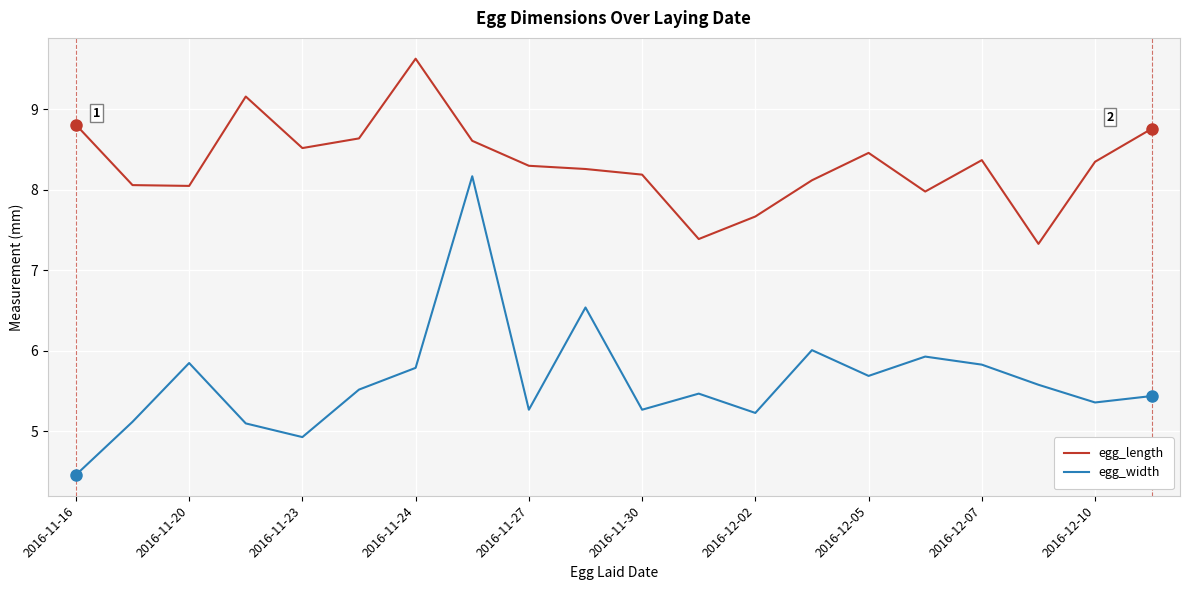

What are all the series names shown in the legend?

egg_length, egg_width